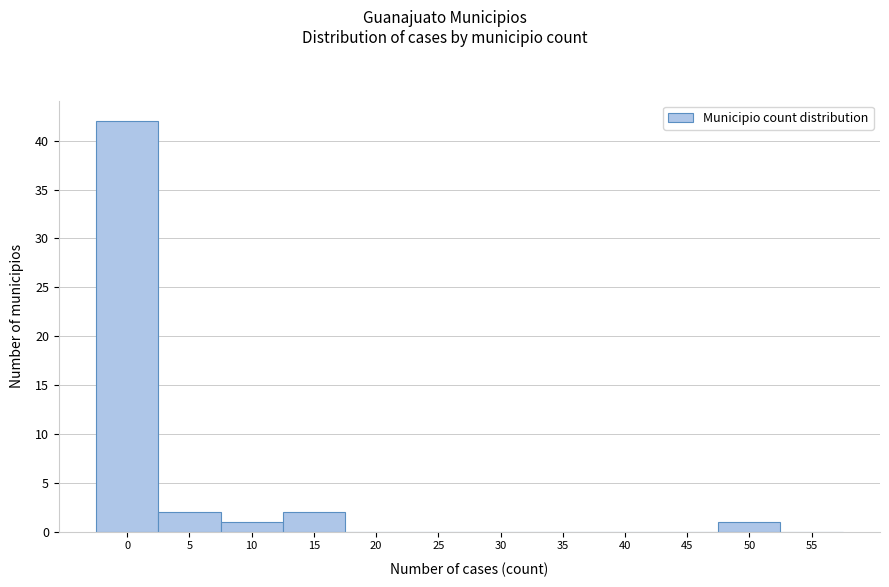

Reading left to right, list all the values displayed in this chart.

0=42	5=2	10=1	15=2	20=0	25=0	30=0	35=0	40=0	45=0	50=1	55=0